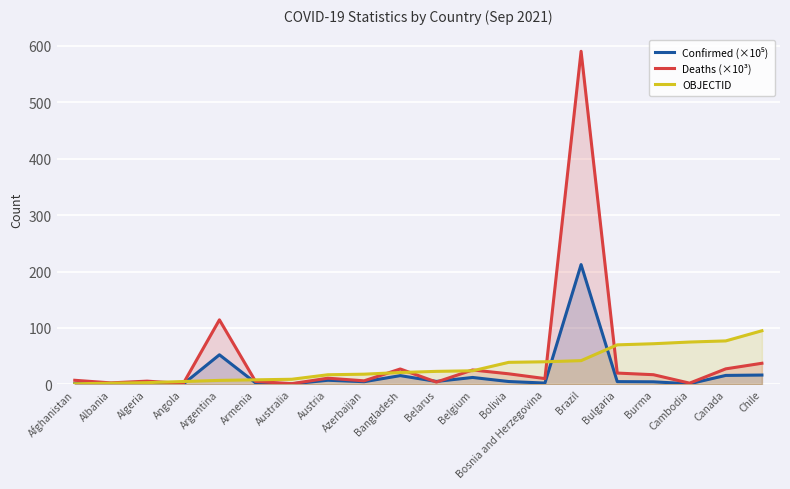

List the series in order of their peak value, lowest first.

OBJECTID, Confirmed (×10⁵), Deaths (×10³)